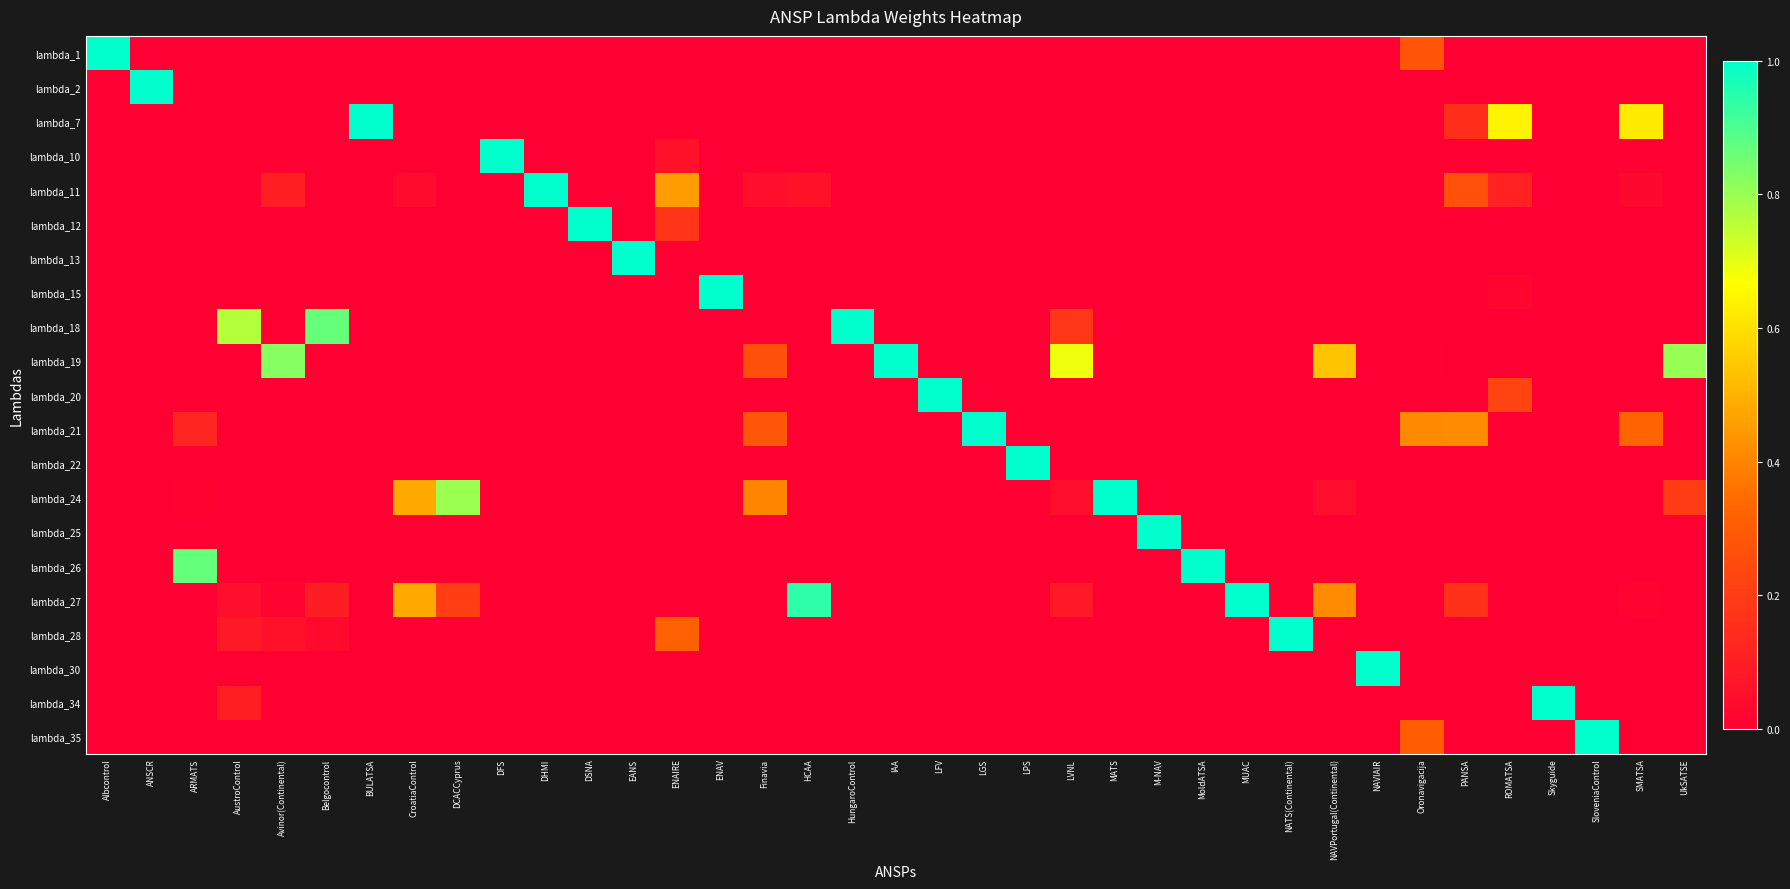

Which series has the largest total across all categories?

lambda_19